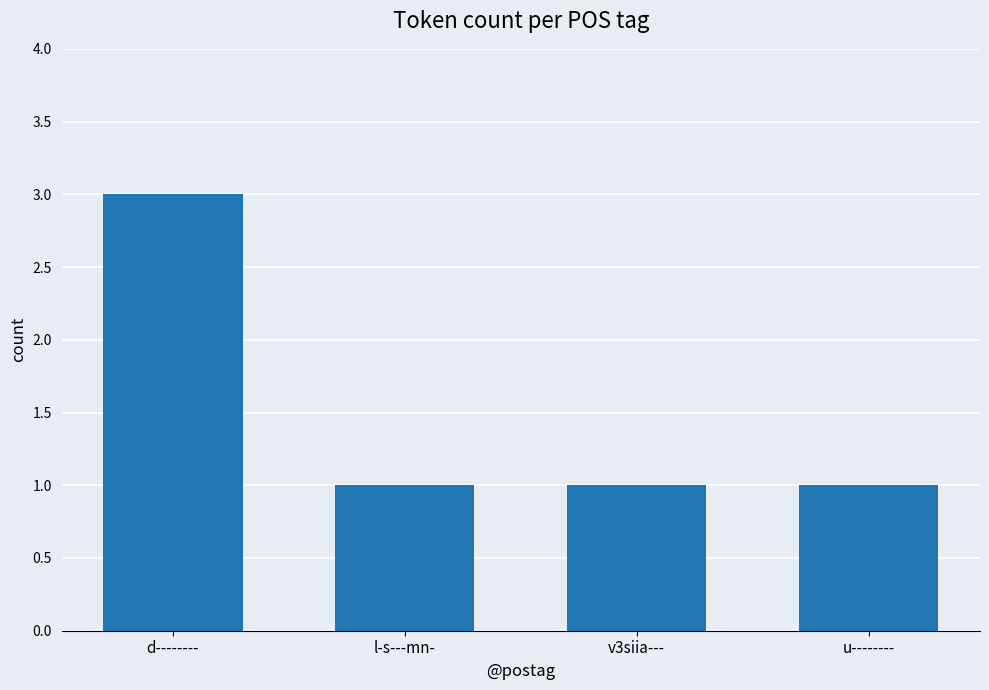

True or false: the data shows 0 at l-s---mn-.

False